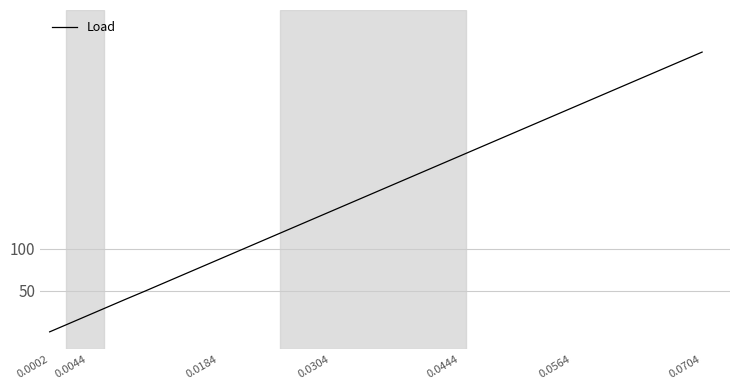

What is the maximum value shown in the chart?

334.6